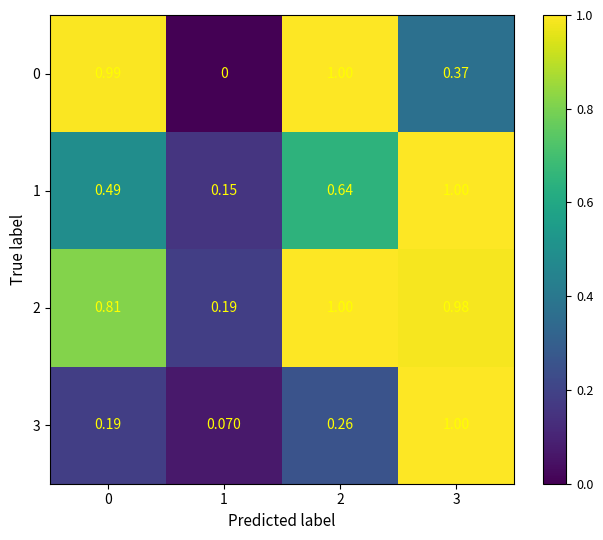

At 0, list the series in order from largest to smallest.

0, 2, 1, 3